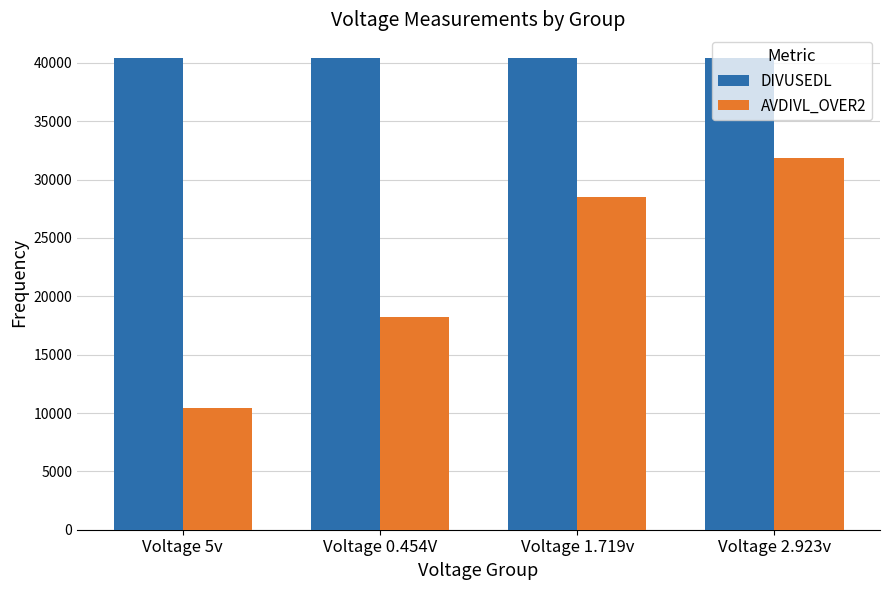

The value of DIVUSEDL at Voltage 2.923v is 40430. True or false?

True